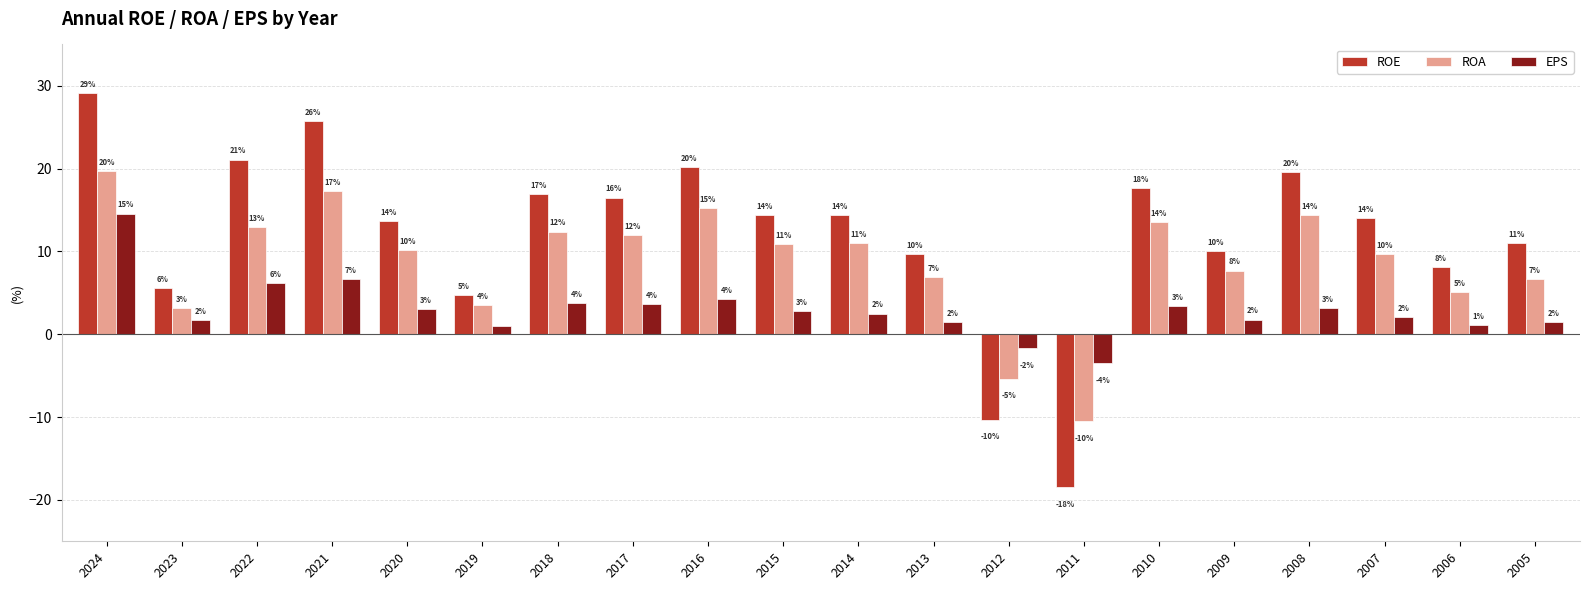

What is the sum of all ROA values?

176.5